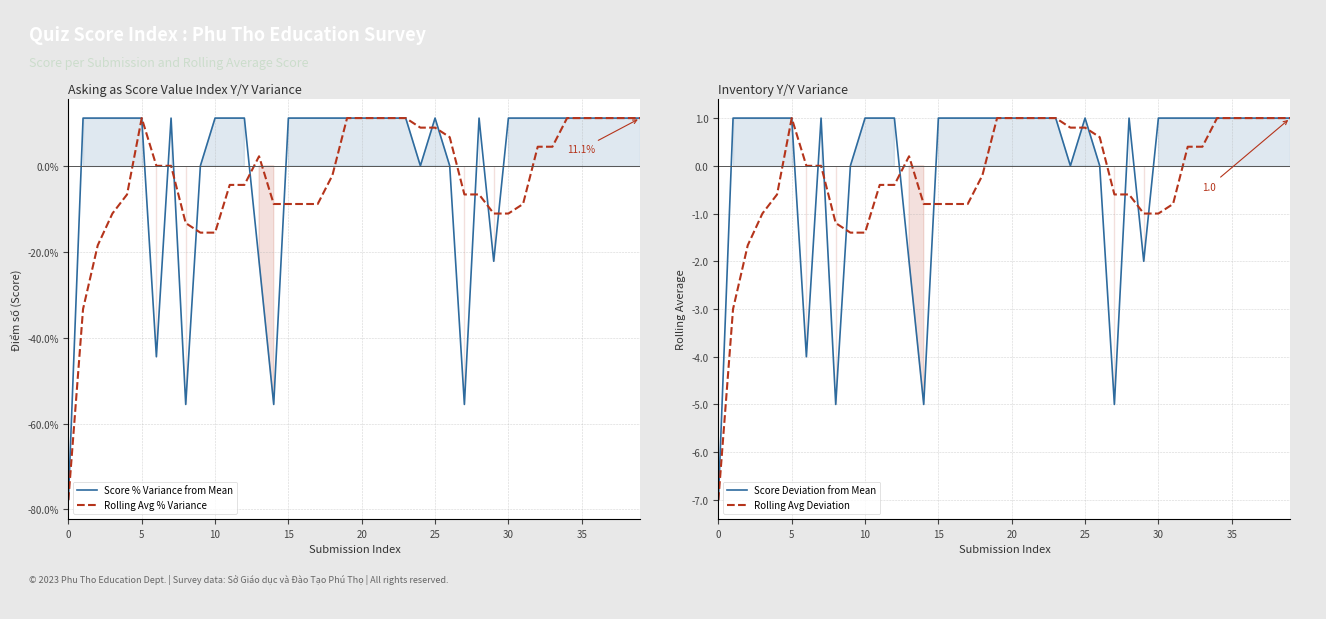

Which series has the largest range (max minus min)?

Score % Variance from Mean